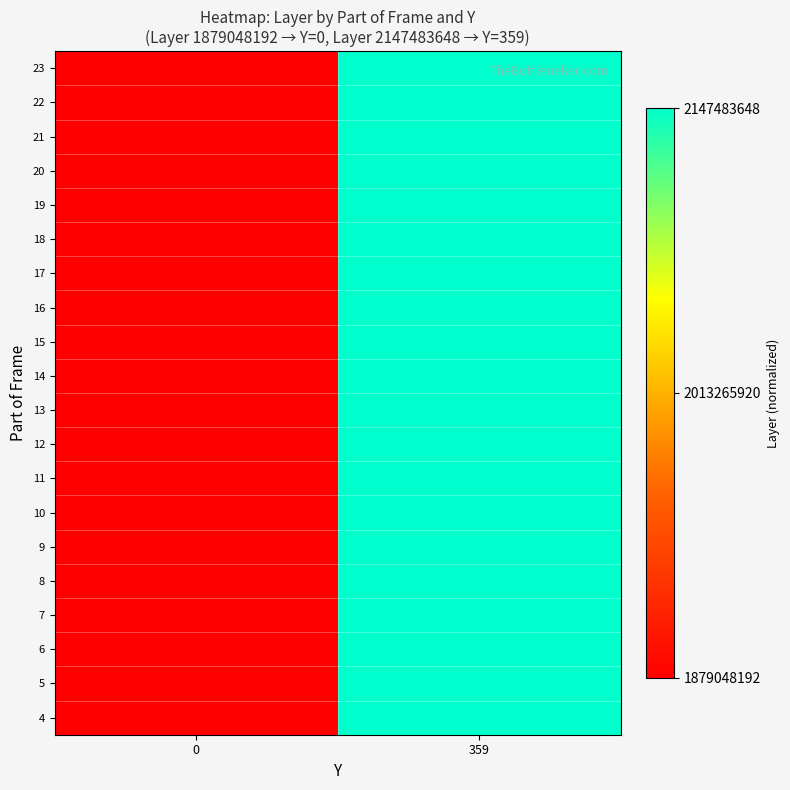

At 0, list the series in order from largest to smallest.

4, 5, 6, 7, 8, 9, 10, 11, 12, 13, 14, 15, 16, 17, 18, 19, 20, 21, 22, 23